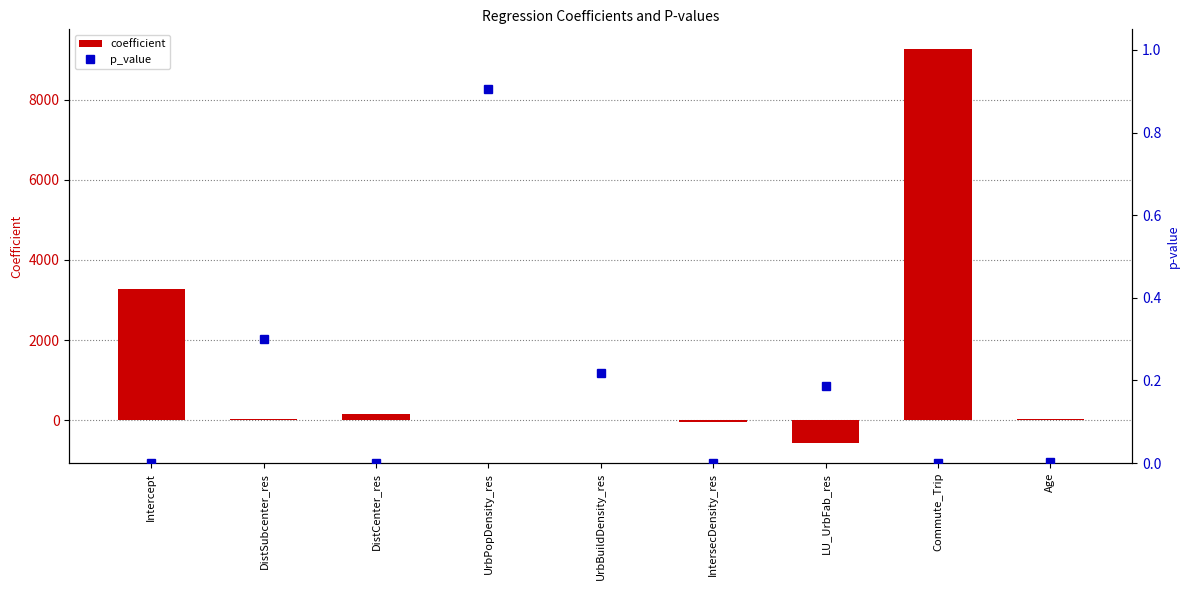

List the series in order of their peak value, lowest first.

p_value, coefficient